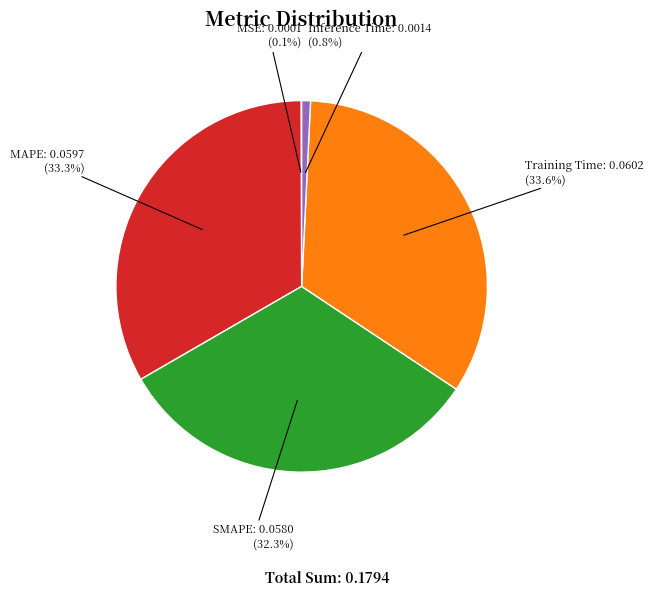

Does any single category account for the majority?

No